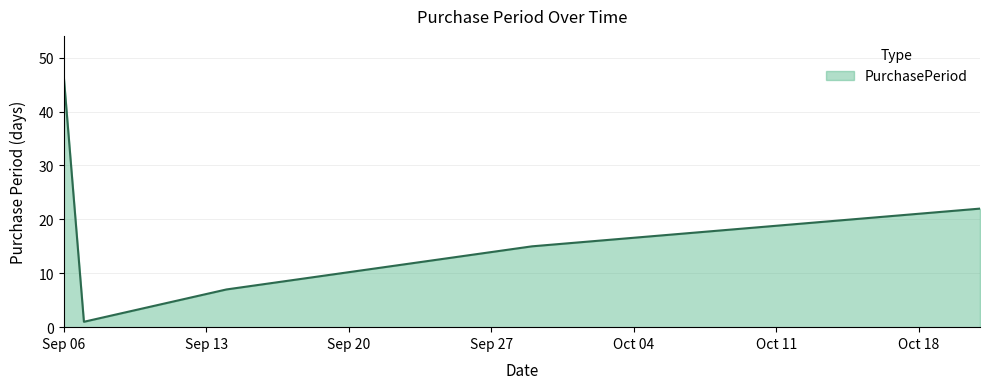

Does the chart display data point markers on the line(s)?

No